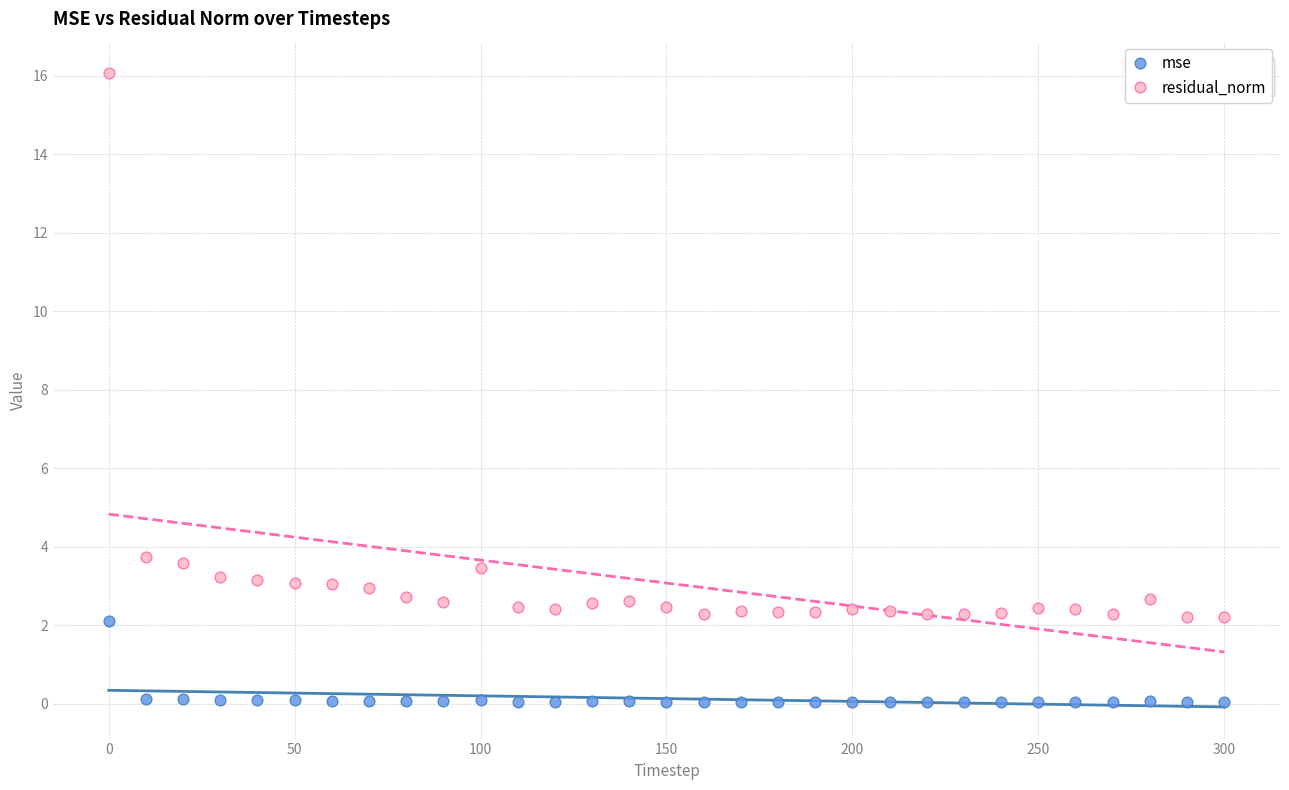

Across all data points, what is the range of X values (max minus min)?

300.0